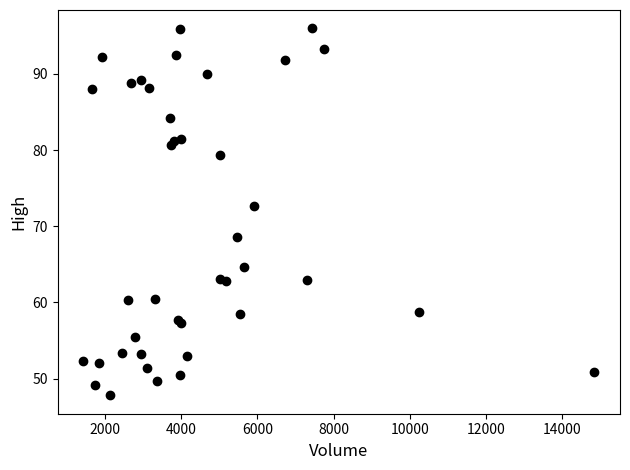

What Y value in the scatter plot is closest to 71?

72.6